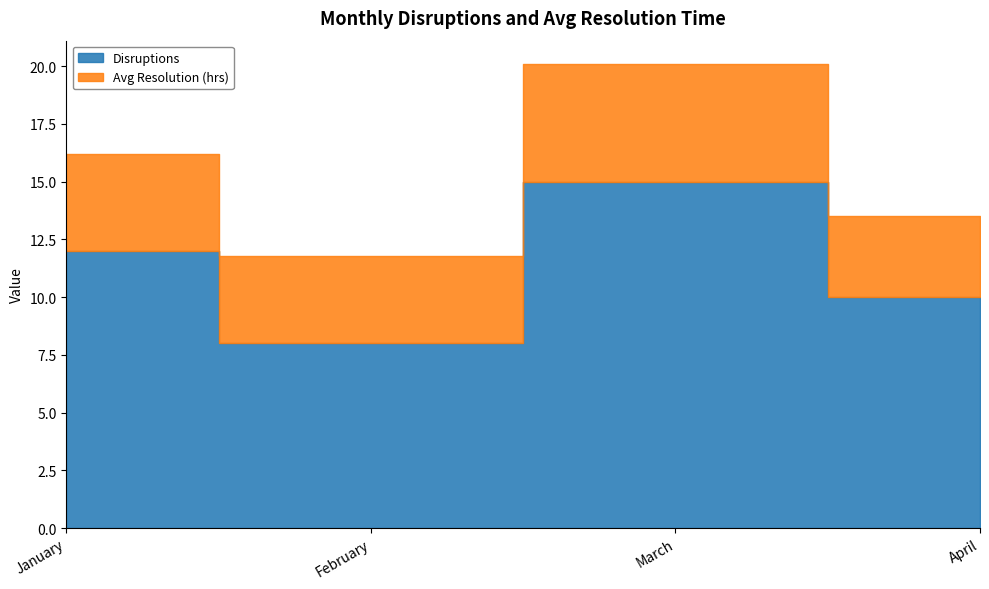

Rank the series by their average value, from lowest to highest.

Avg Resolution (hrs), Disruptions